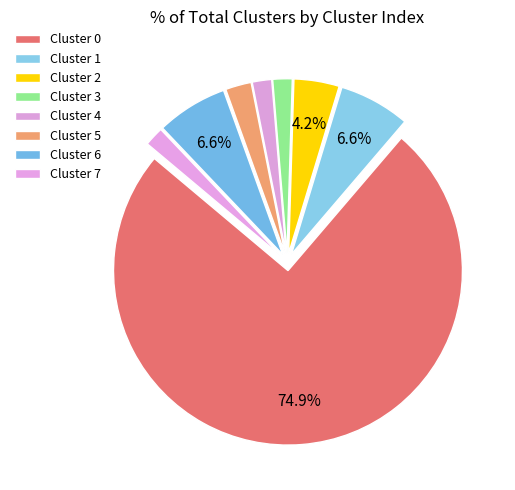

Approximately how many times larger is the value at Cluster 4 compared to Cluster 7?

1.0